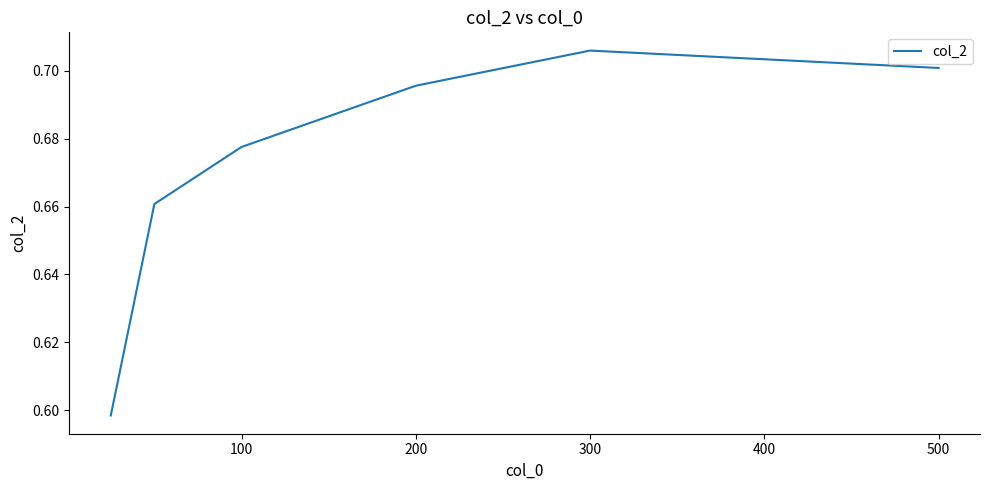

What is the sum of all values?

4.0